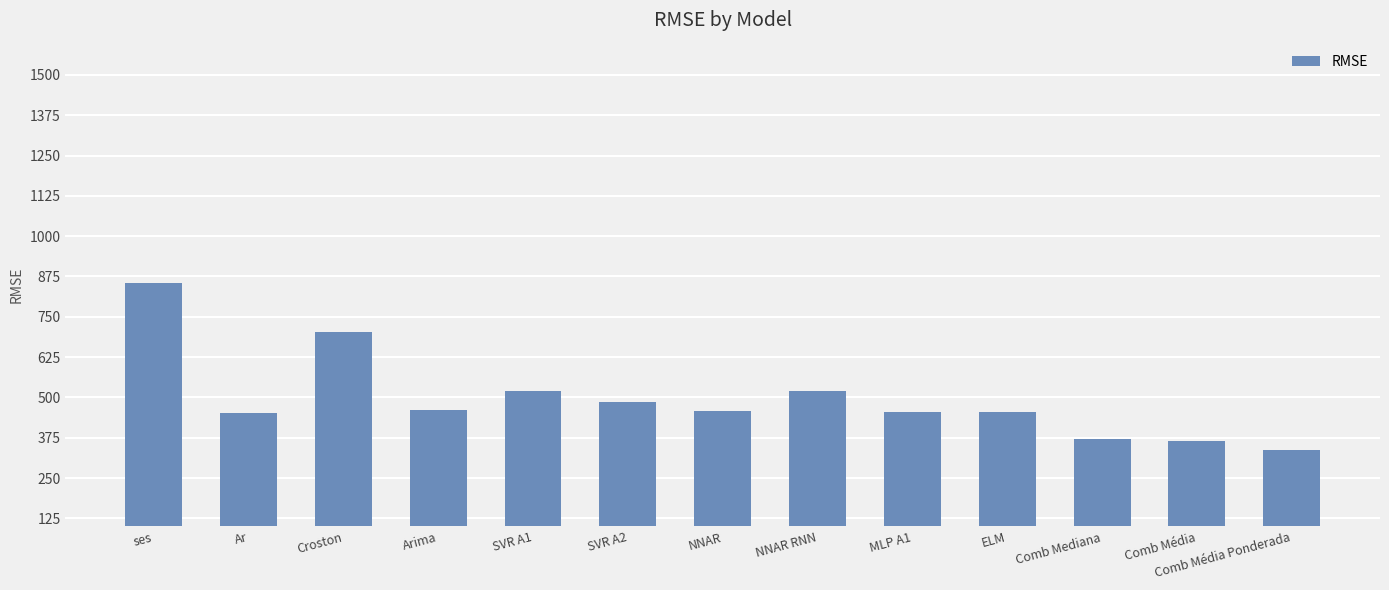

What is the difference between the maximum and second lowest values?

489.7